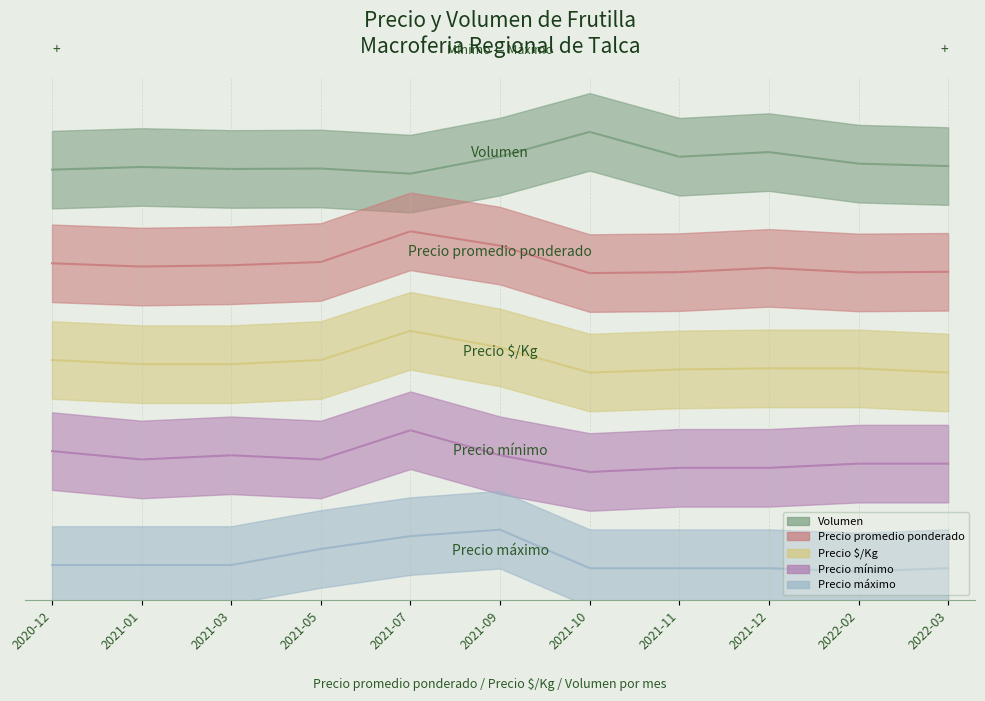

What is the sum of the Volumen values at 2021-11 and 2022-03?

1.8